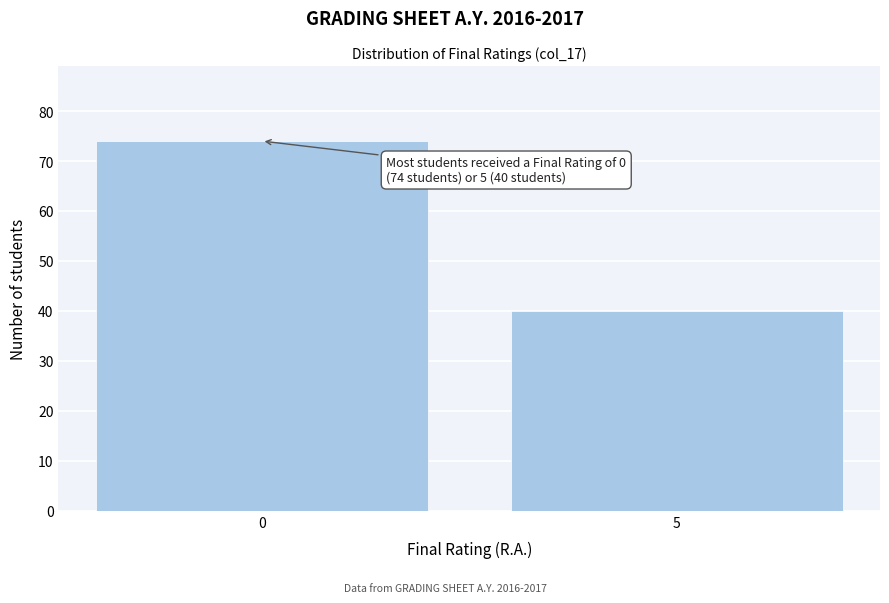

Reading left to right, what are all the values shown in this chart?

74	40